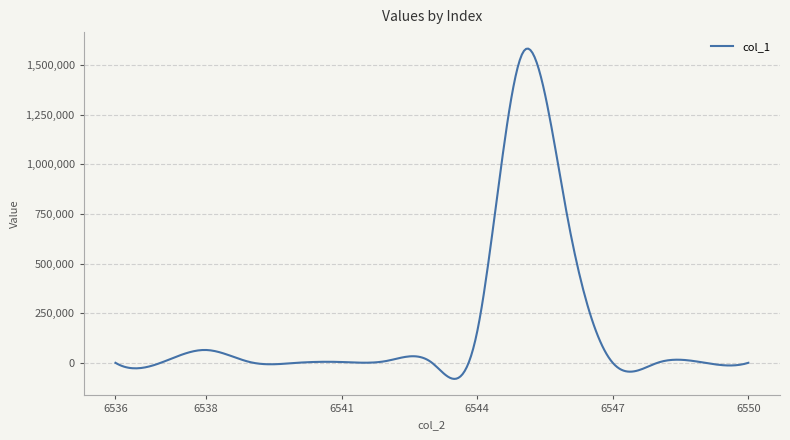

What is the smallest value displayed?

-80478.7